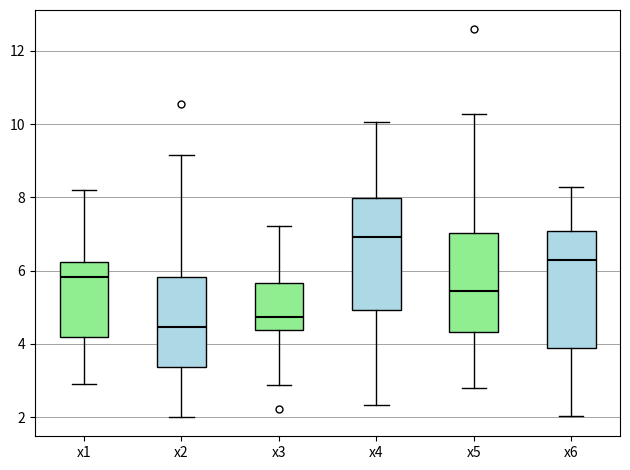

Reading left to right, transcribe this box plot: for each box, give where its median line is, the range the box spans, and where its two whiskers end, as read against the y-axis. The values are not printed on the chart, so give them approximately, as read against the axis.

x1: median 5.8, box 4.2 to 6.2, whiskers 2.8 to 8.2
x2: median 4.4, box 3.4 to 5.8, whiskers 2.0 to 9.2
x3: median 4.8, box 4.4 to 5.6, whiskers 2.8 to 7.2
x4: median 7.0, box 5.0 to 8.0, whiskers 2.4 to 10.0
x5: median 5.4, box 4.4 to 7.0, whiskers 2.8 to 10.2
x6: median 6.4, box 3.8 to 7.0, whiskers 2.0 to 8.2